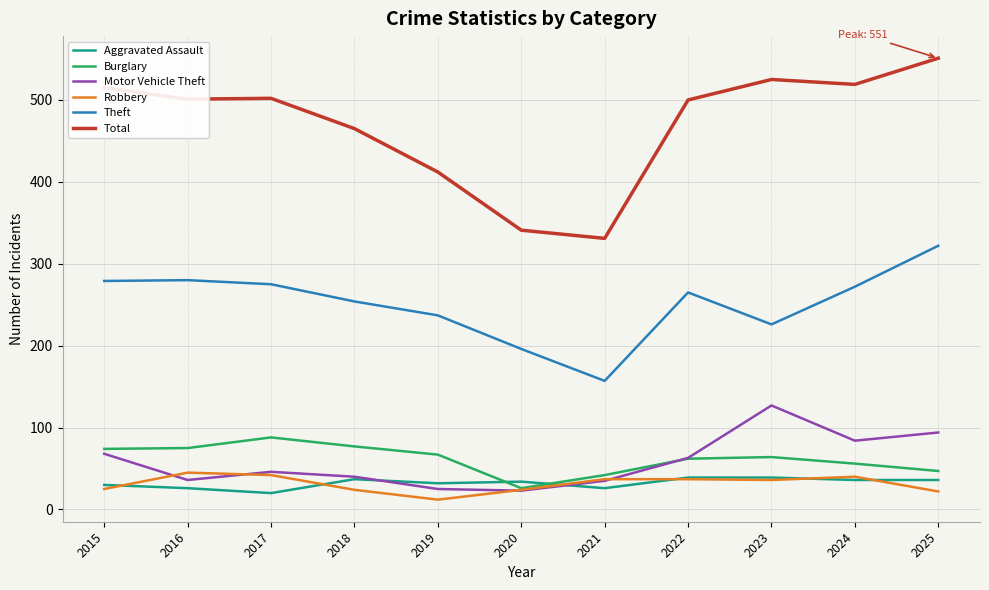

True or false: Robbery and Total intersect in this chart.

False